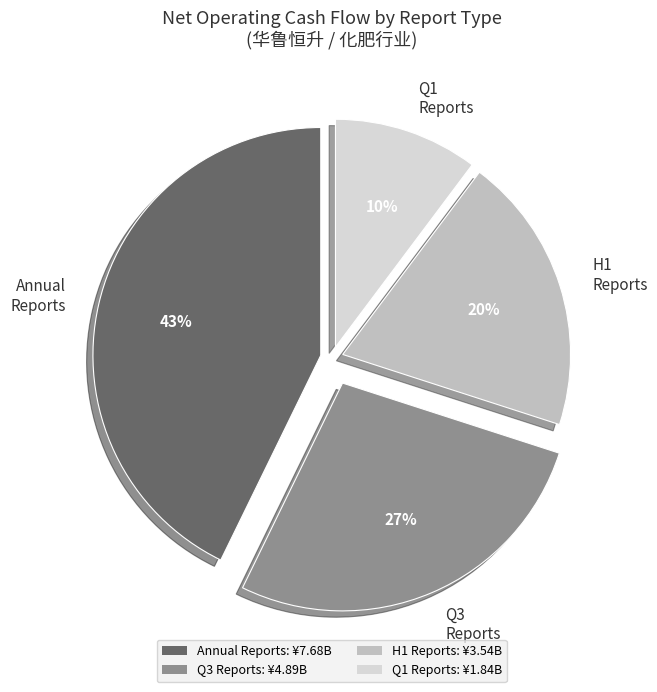

Is there a majority slice in this chart?

No